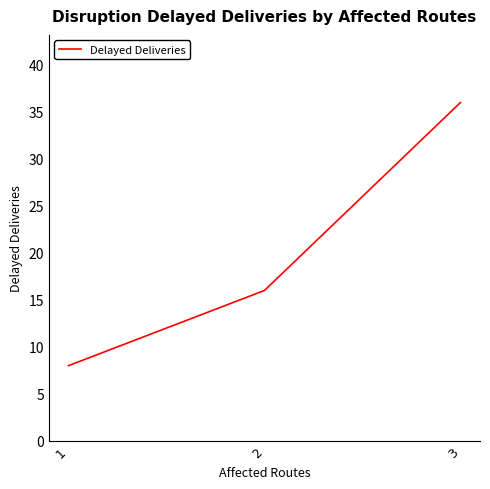

The value at 2 is 27. True or false?

False